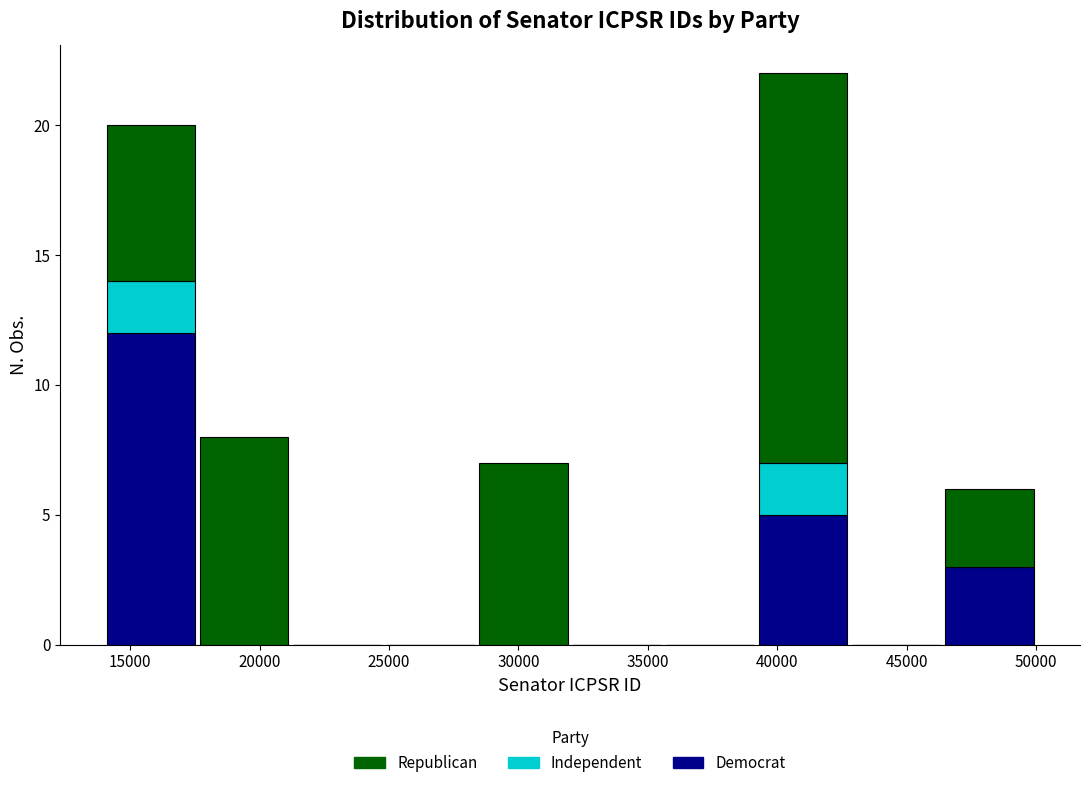

What is the total height of the stacked bar covering 17600 to 21200 on the x-axis? Neither the bar edges nor the heights are printed on the chart, so give them approximately, as read against the axes.

8